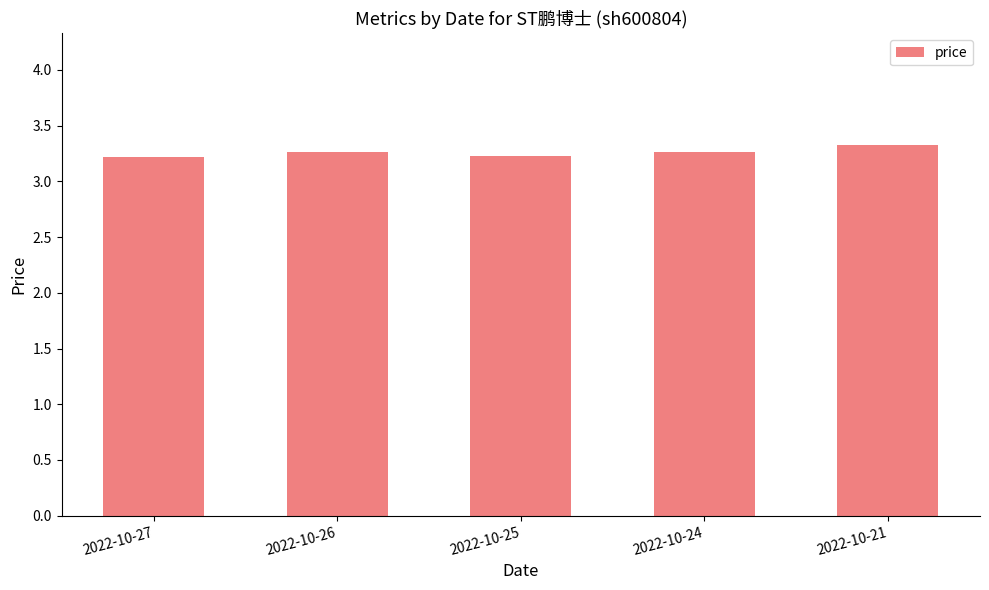

Reading right to left, transcribe all the data shown in this chart.

2022-10-21=3.3	2022-10-24=3.3	2022-10-25=3.2	2022-10-26=3.3	2022-10-27=3.2